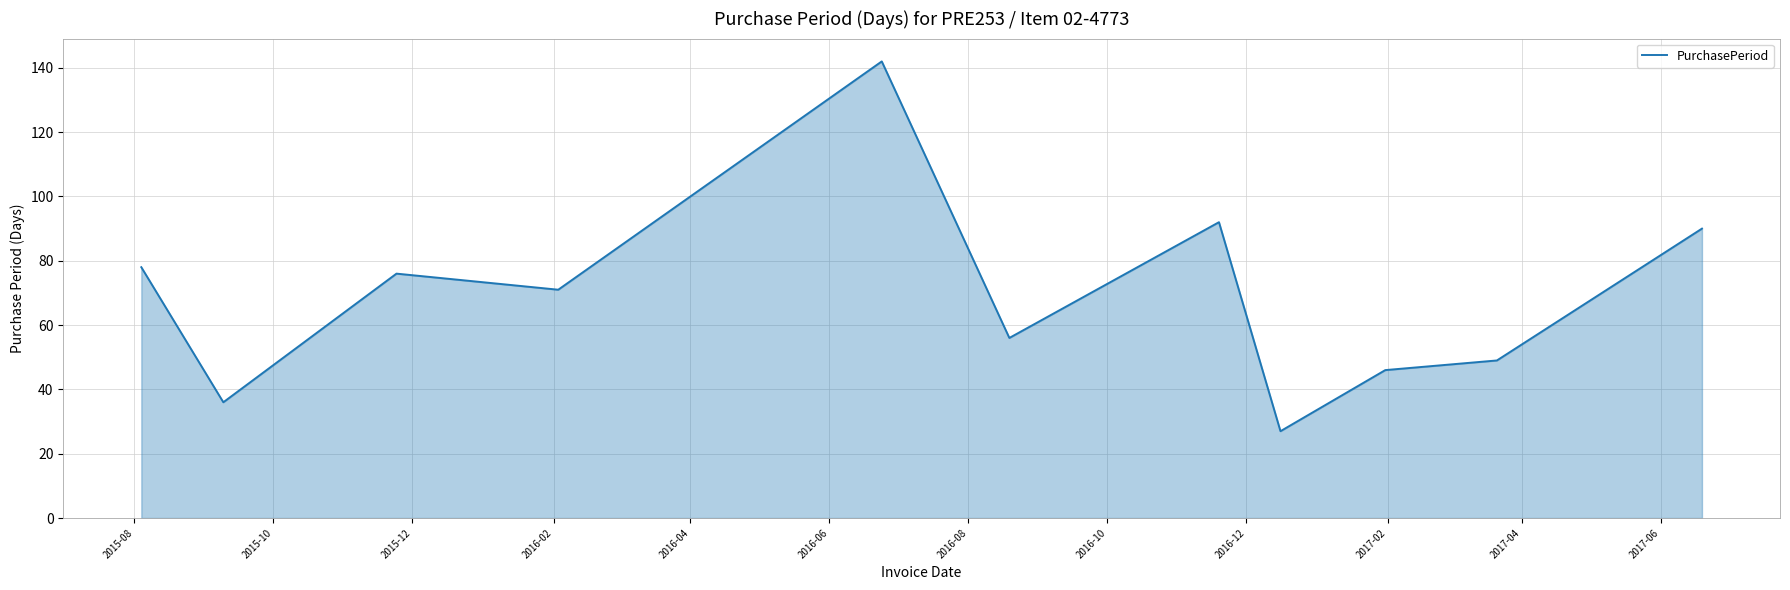

What is the smallest value displayed?

27